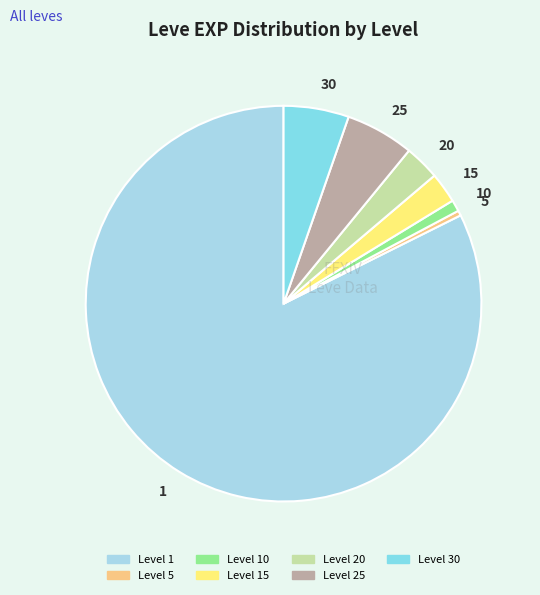

Between Level 20 and Level 30, which is larger?

Level 30